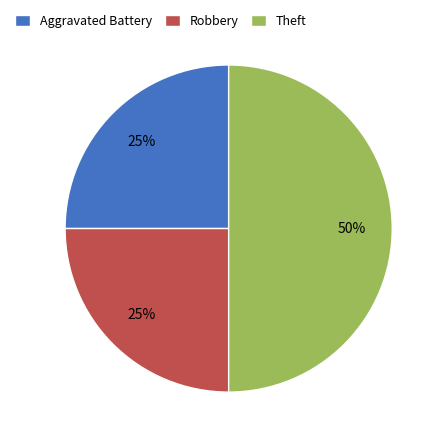

The Aggravated Battery slice represents 19% of the pie. True or false?

False